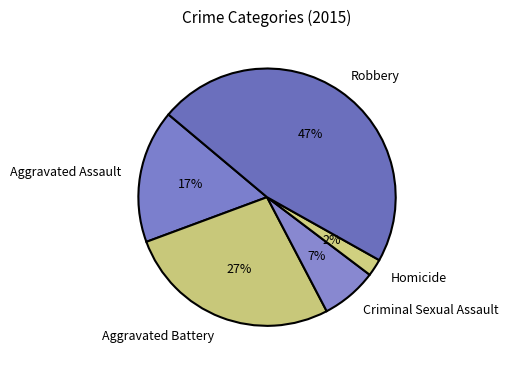

Is it true that Robbery is 47% of the pie?

True